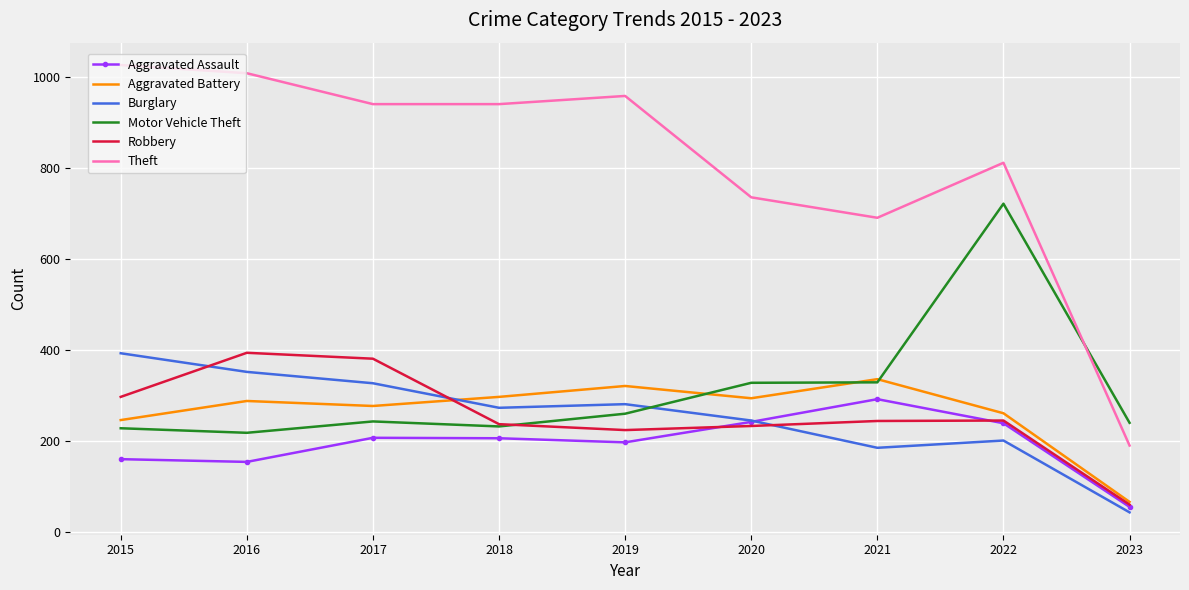

True or false: Aggravated Assault and Theft intersect in this chart.

False